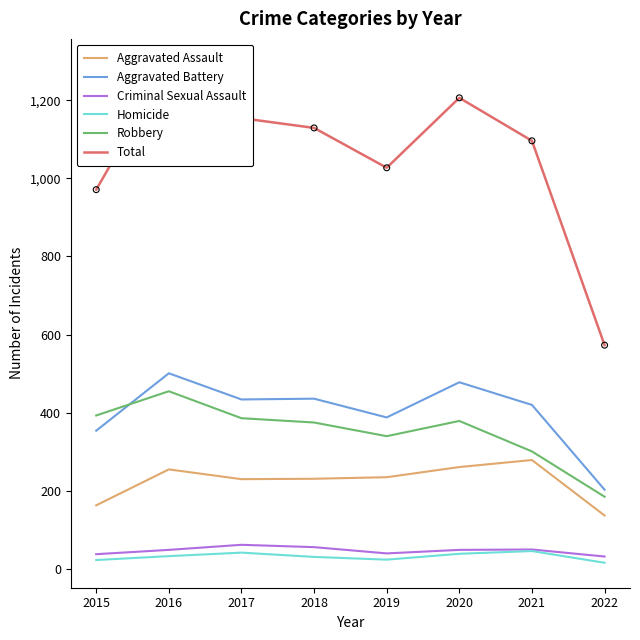

Which series has the largest total across all categories?

Total